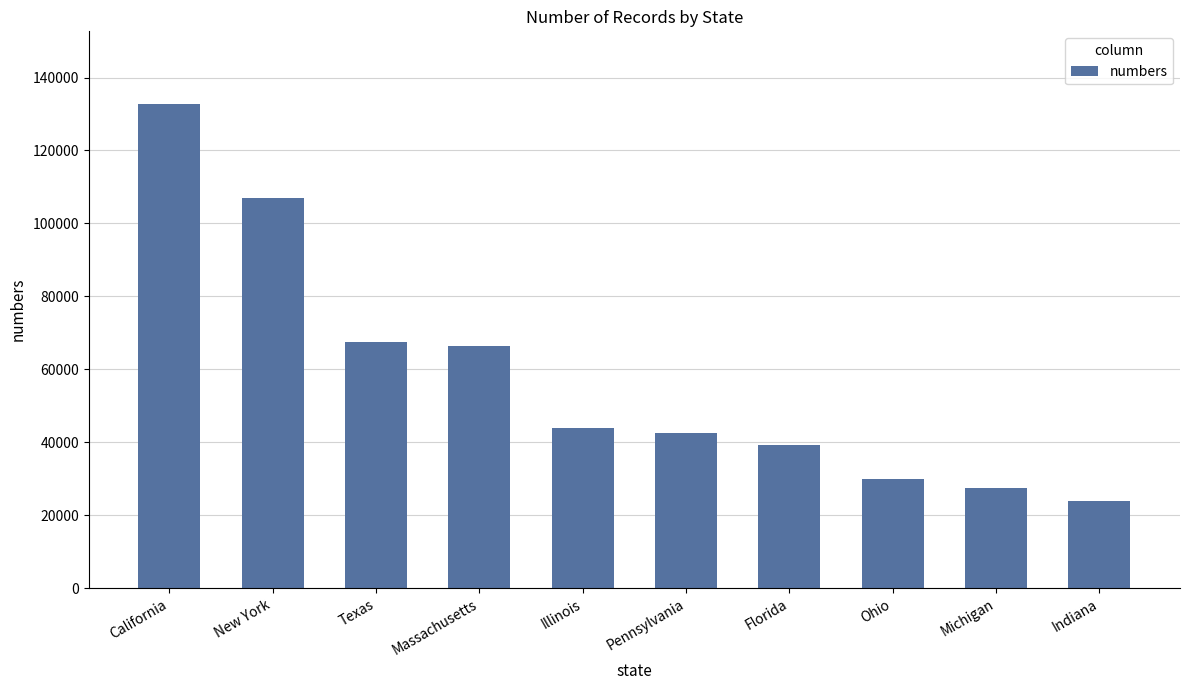

The chart shows a value of 108316 at Texas. True or false?

False